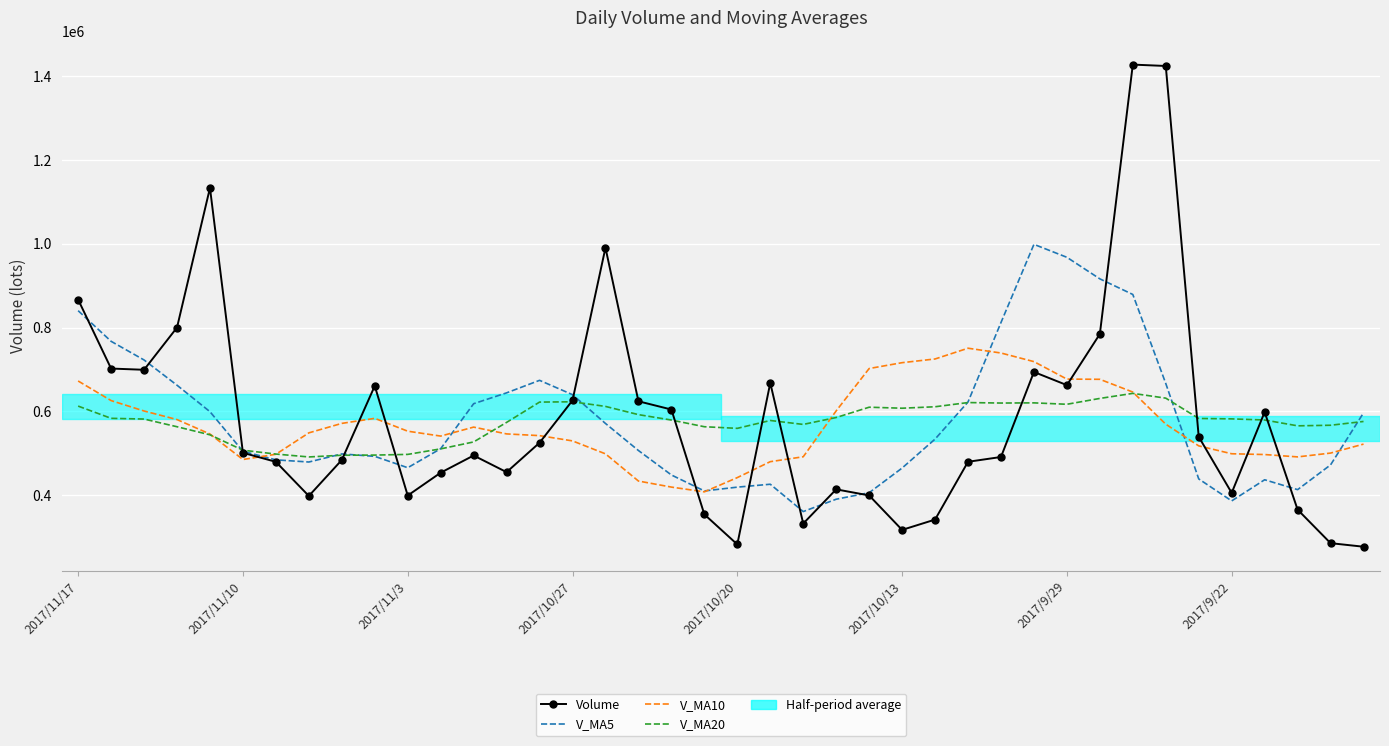

List the series in order of their peak value, highest first.

Volume, V_MA5, V_MA10, V_MA20